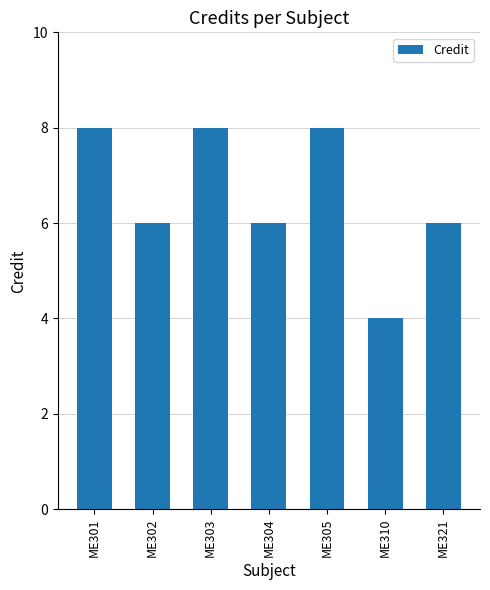

Approximately how many times larger is the value at ME321 compared to ME304?

1.0